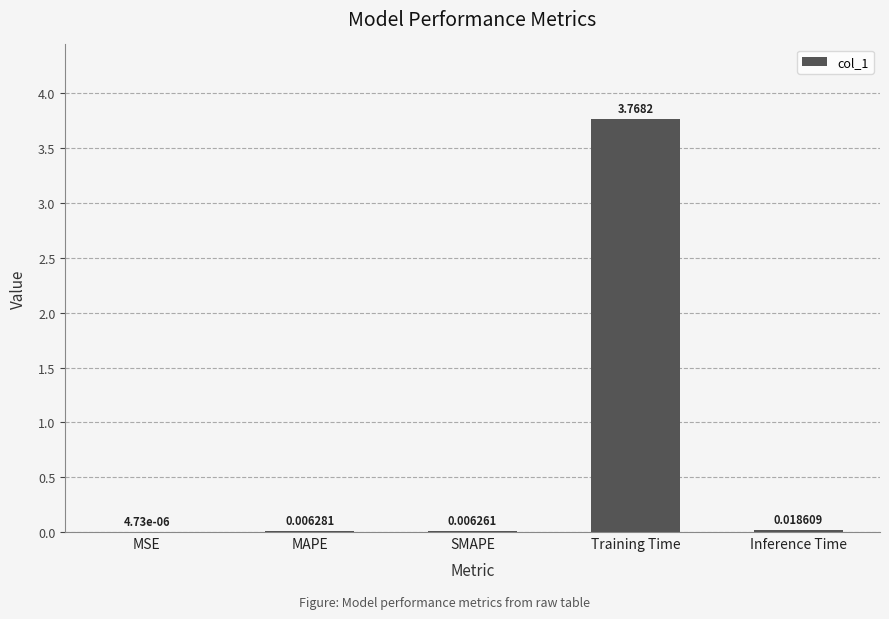

What is the change in value from SMAPE to Training Time?

+3.8